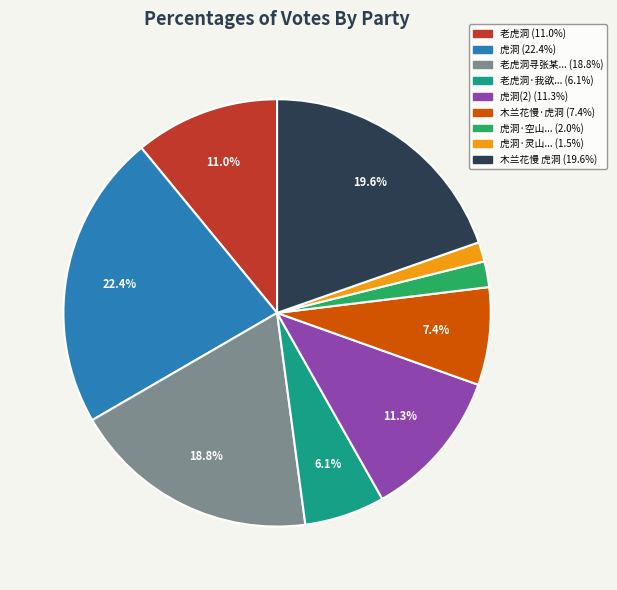

Is there a majority slice in this chart?

No